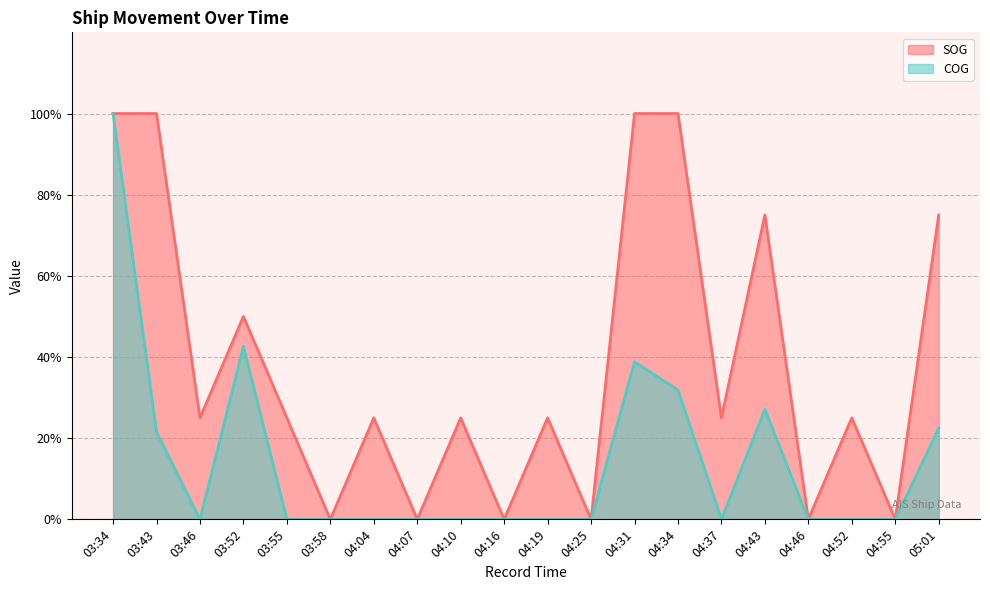

How many series are shown in this chart?

2